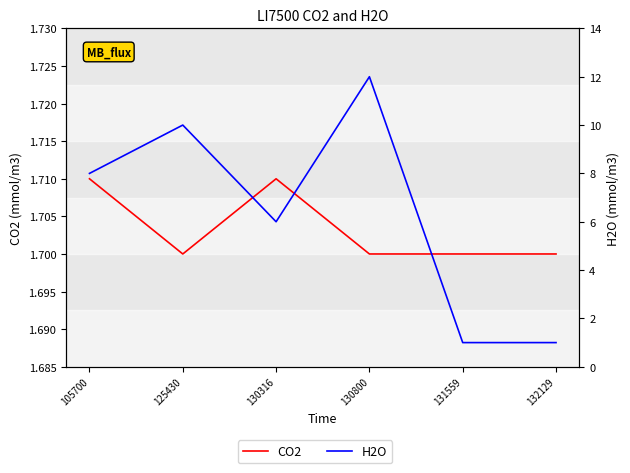

How many H2O values are between 1 and 10?

5